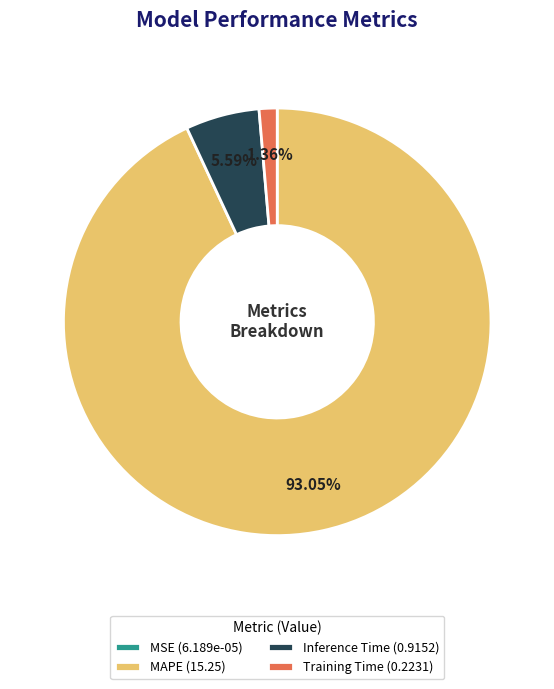

To the nearest percent, what is the combined percentage of Training Time and MAPE?

94%